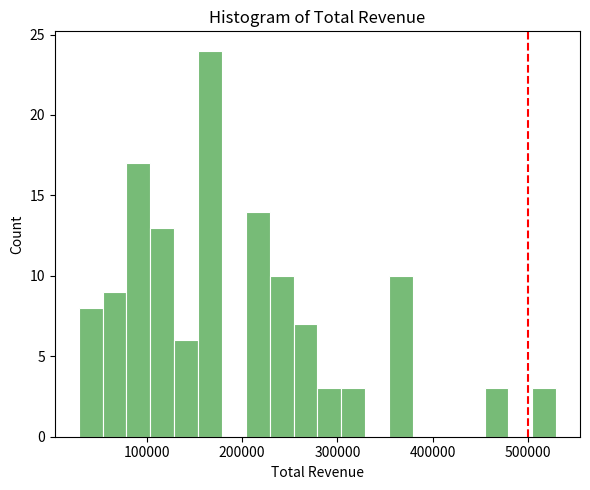

Around what value on the x-axis is the tallest bar? Give the approximate position of its centre, as read against the axis.

170000